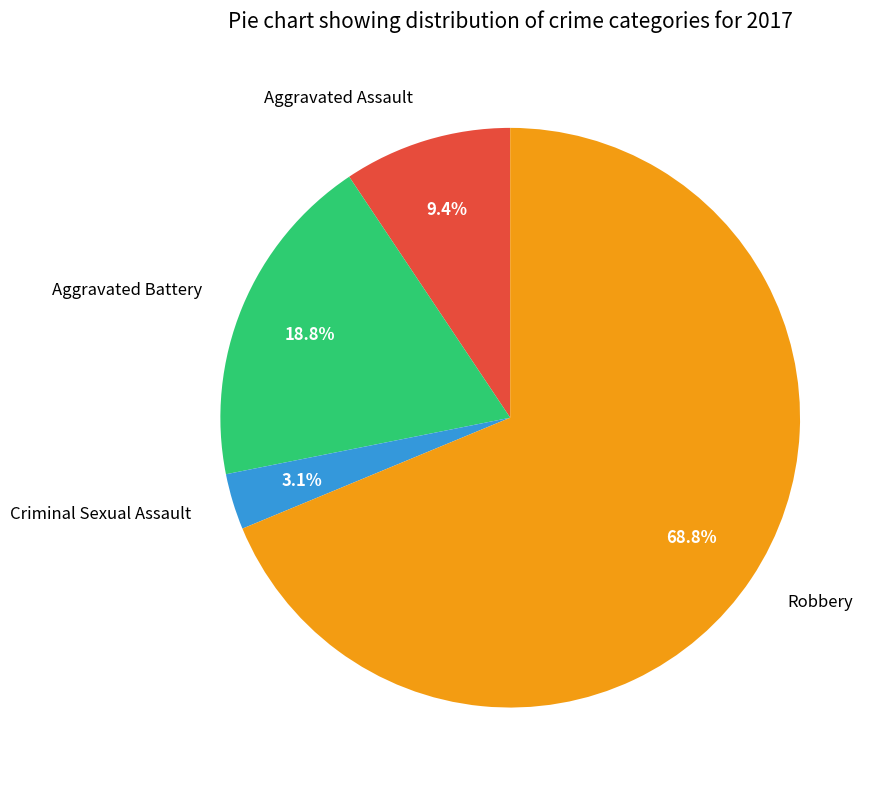

What percentage is the Aggravated Battery slice, to the nearest percent?

19%